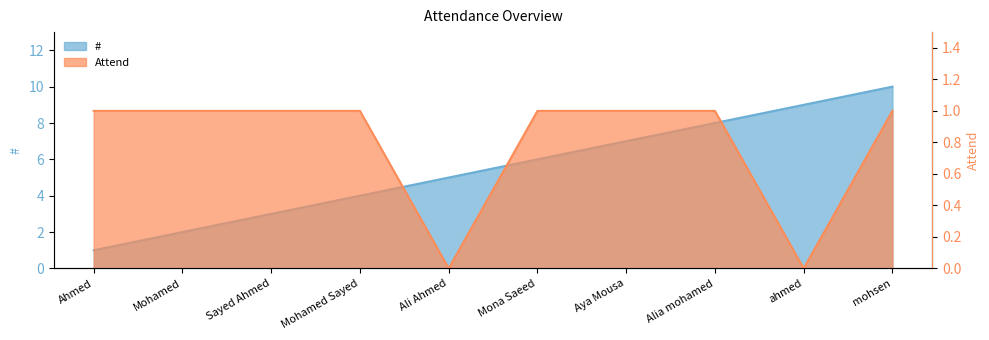

Which series has the largest range (max minus min)?

#